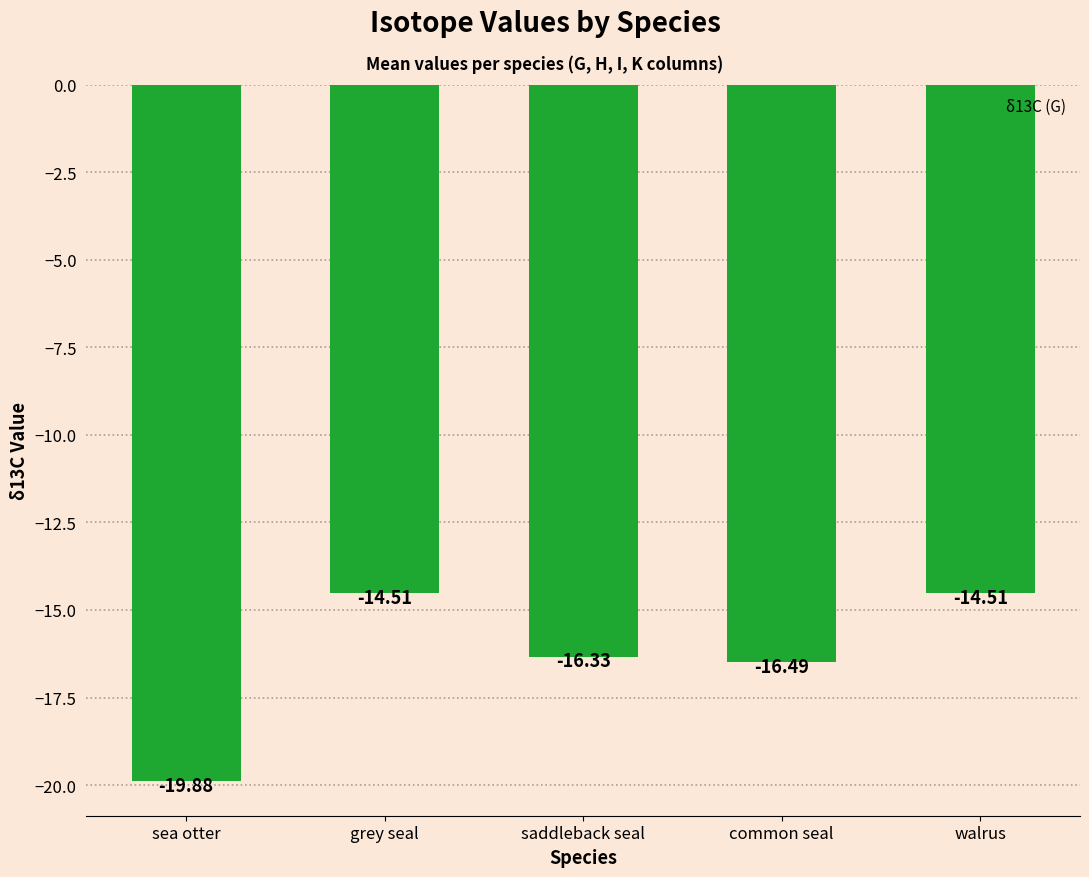

What is the label of the 3rd bar from the left?

saddleback seal